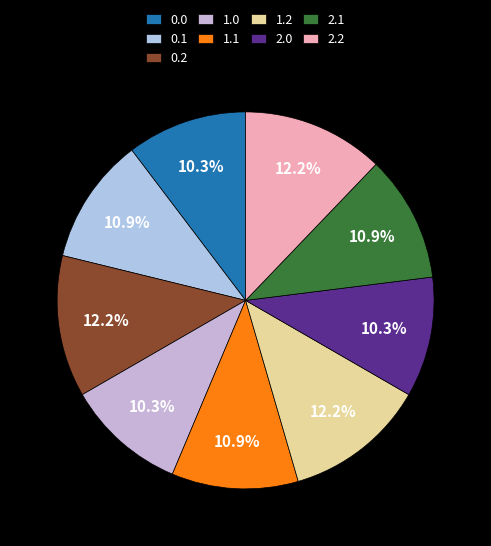

Is it true that 0.0 is 10% of the pie?

True